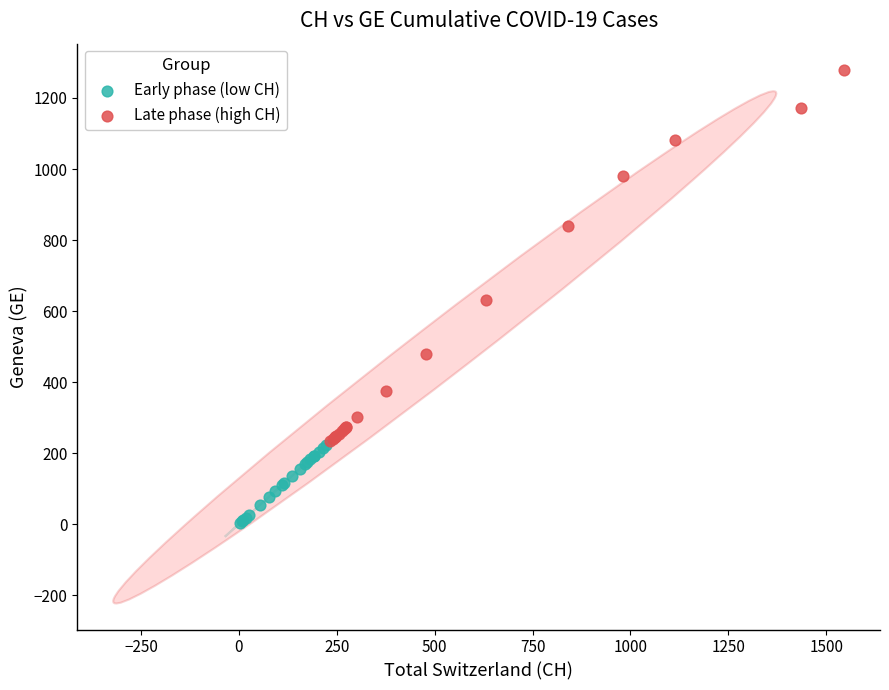

Which series reaches the minimum Y coordinate?

Early phase (low CH)